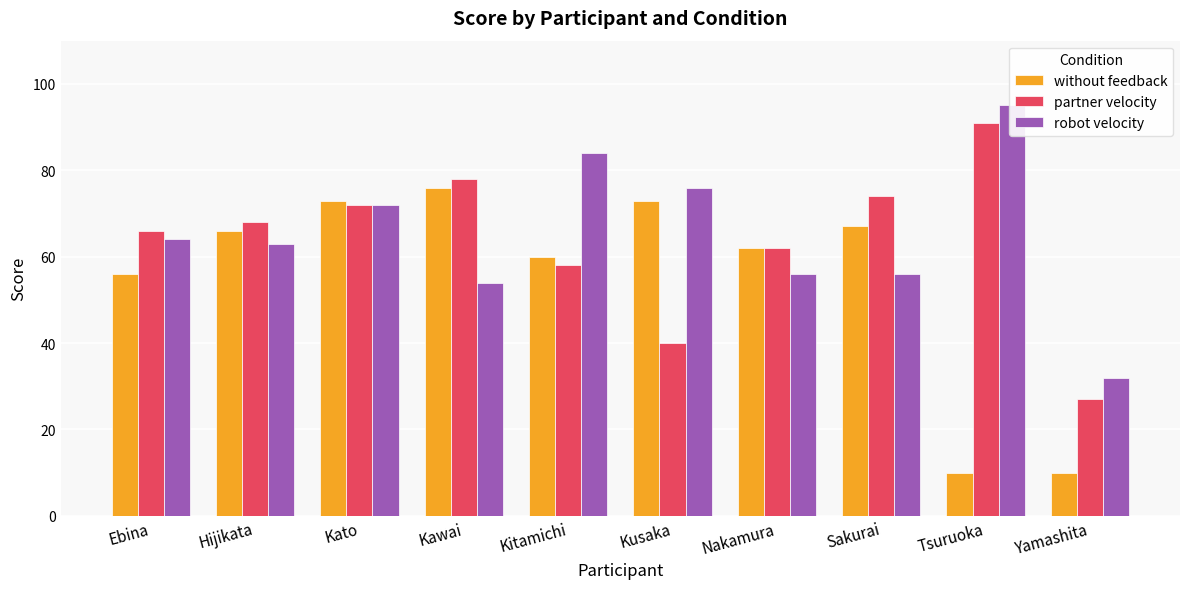

Count the number of categories in the chart.

10